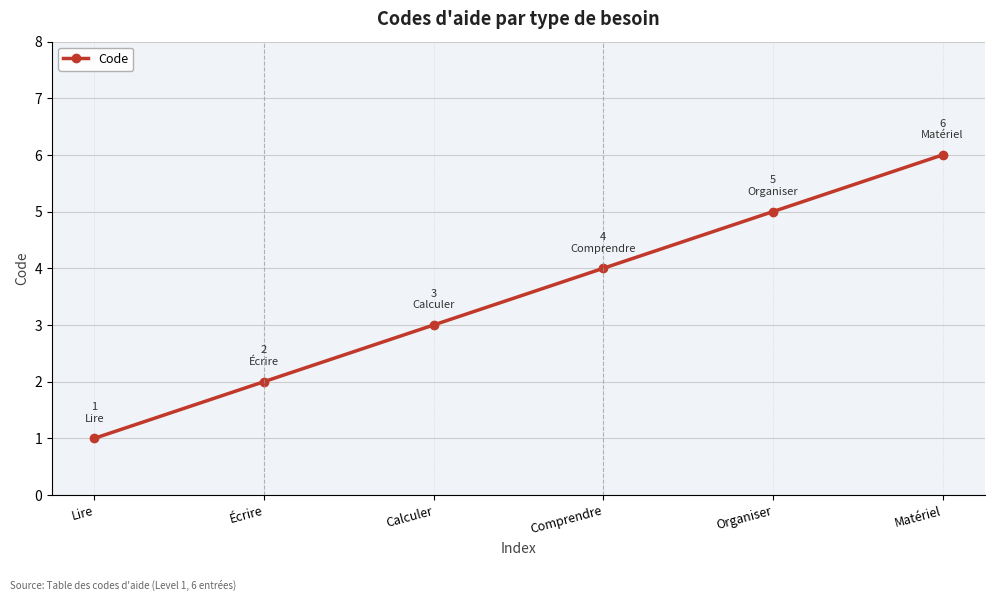

What is the change in value from Calculer to Comprendre?

+1